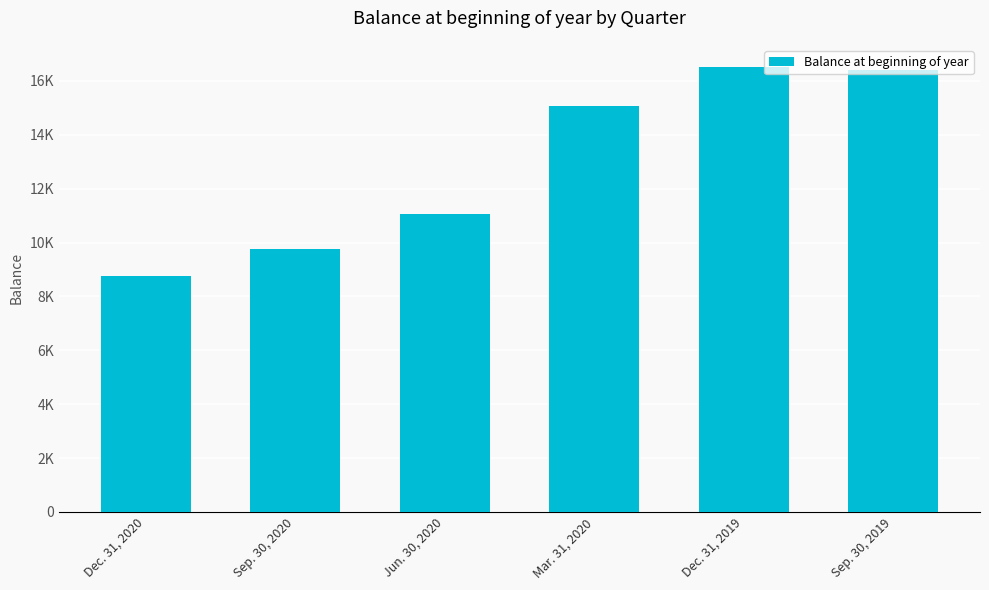

Are the bars horizontal?

No